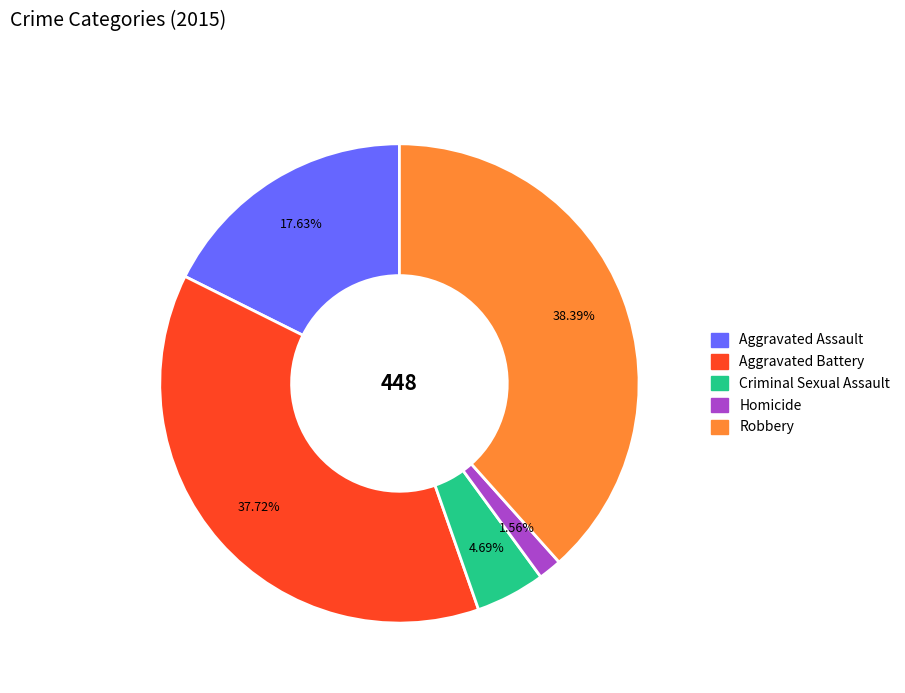

What is the total percentage of Robbery and Criminal Sexual Assault?

43.1%